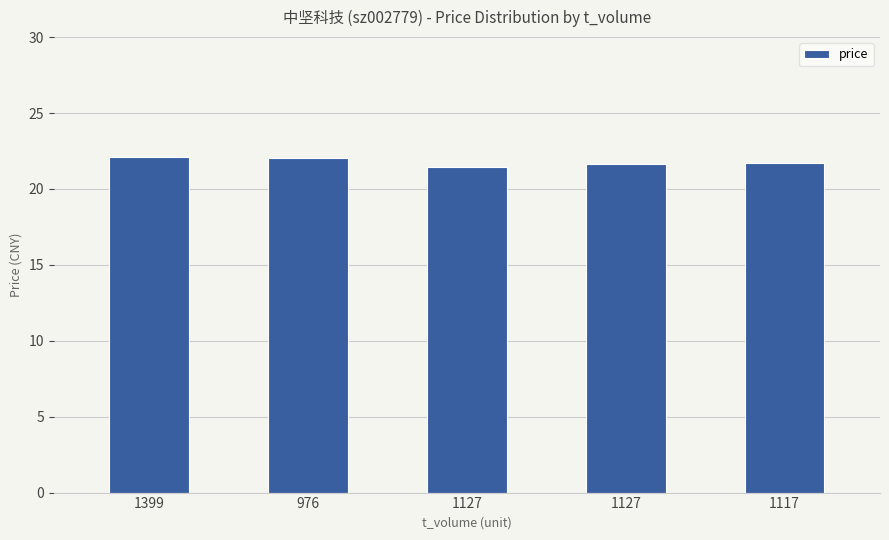

What is the difference between the maximum and minimum values?

0.7